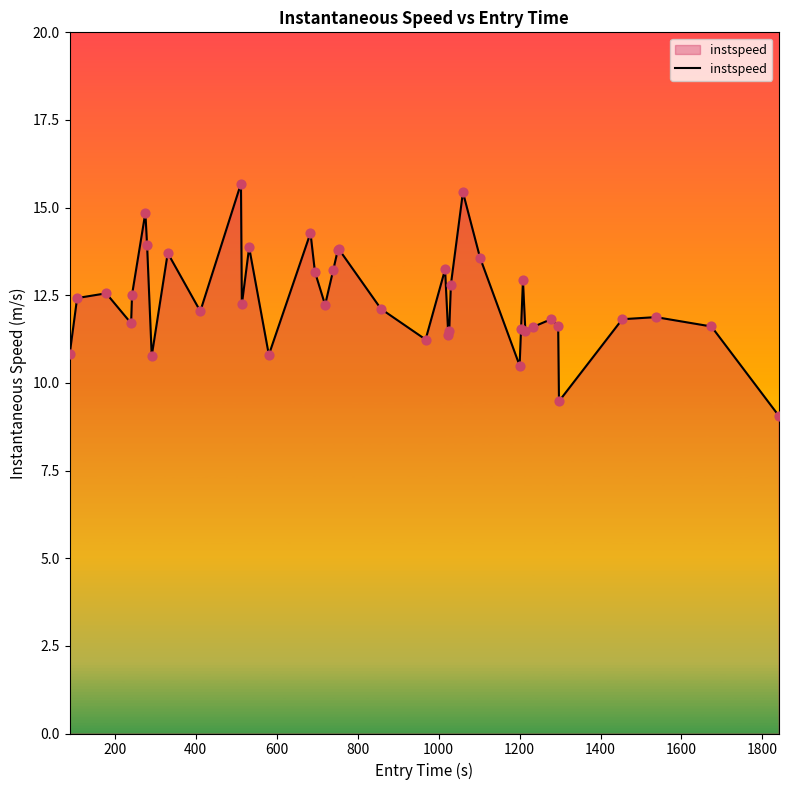

What is the difference between the maximum and minimum values?

6.6